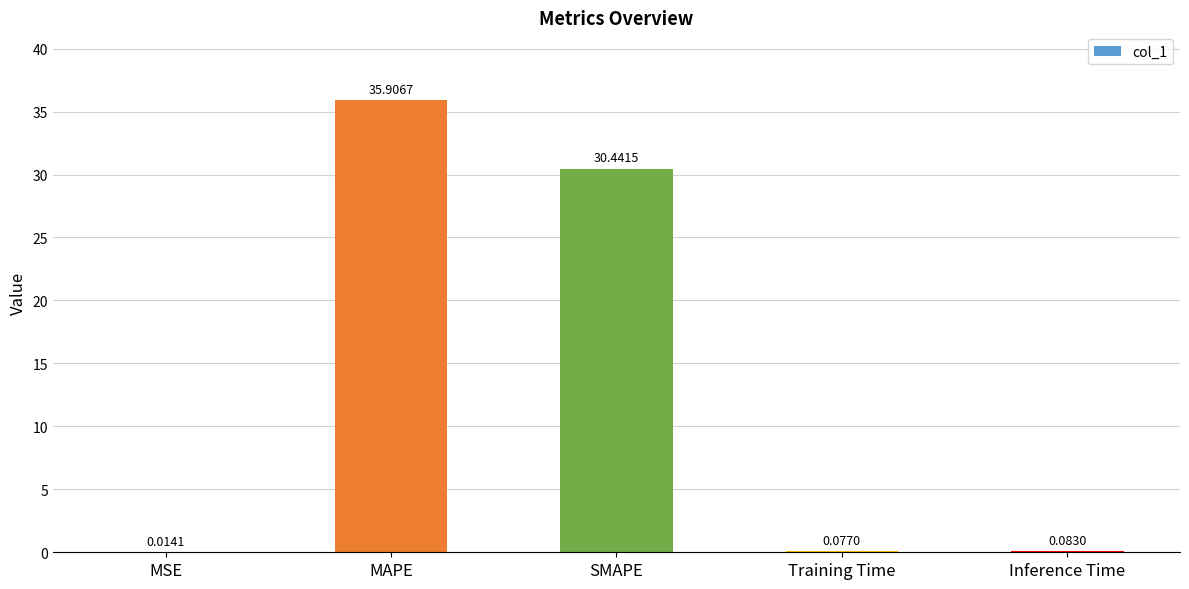

What is the greatest value displayed?

35.9